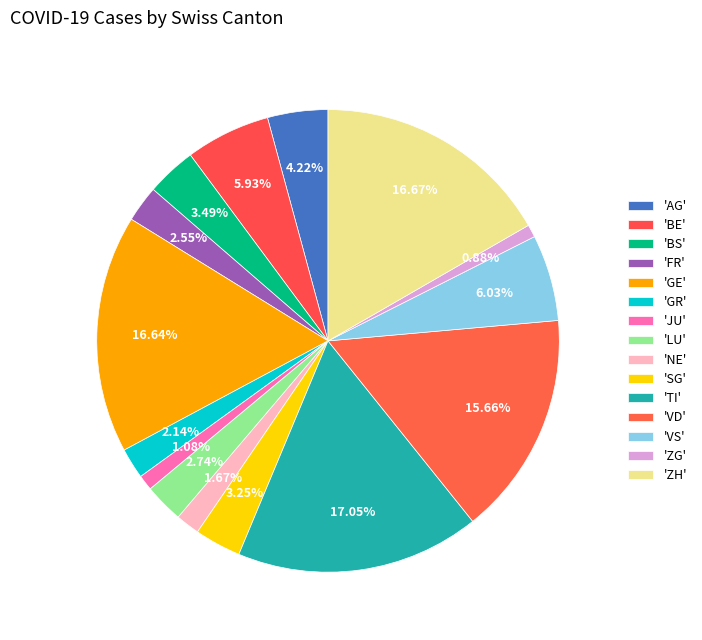

Rank the categories by value from highest to lowest.

TI, ZH, GE, VD, VS, BE, AG, BS, SG, LU, FR, GR, NE, JU, ZG